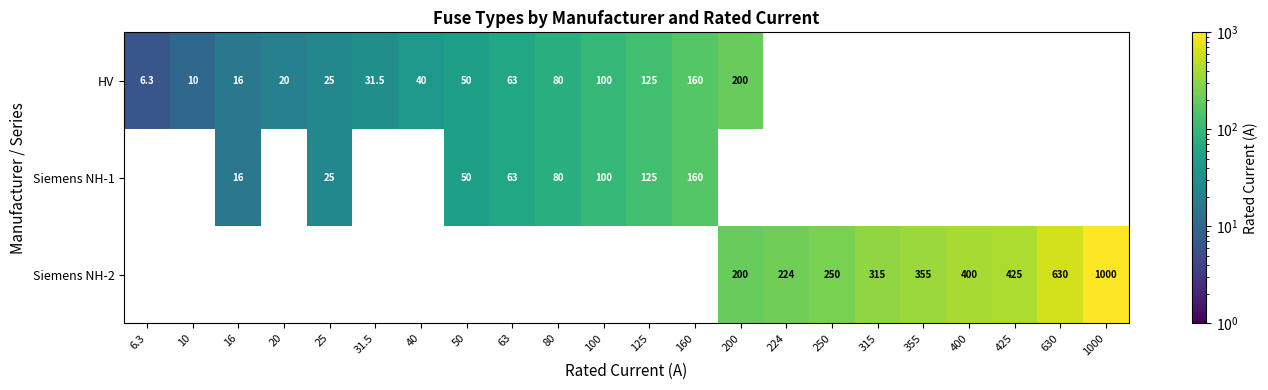

The HV series shows 53.3 at 80. True or false?

False